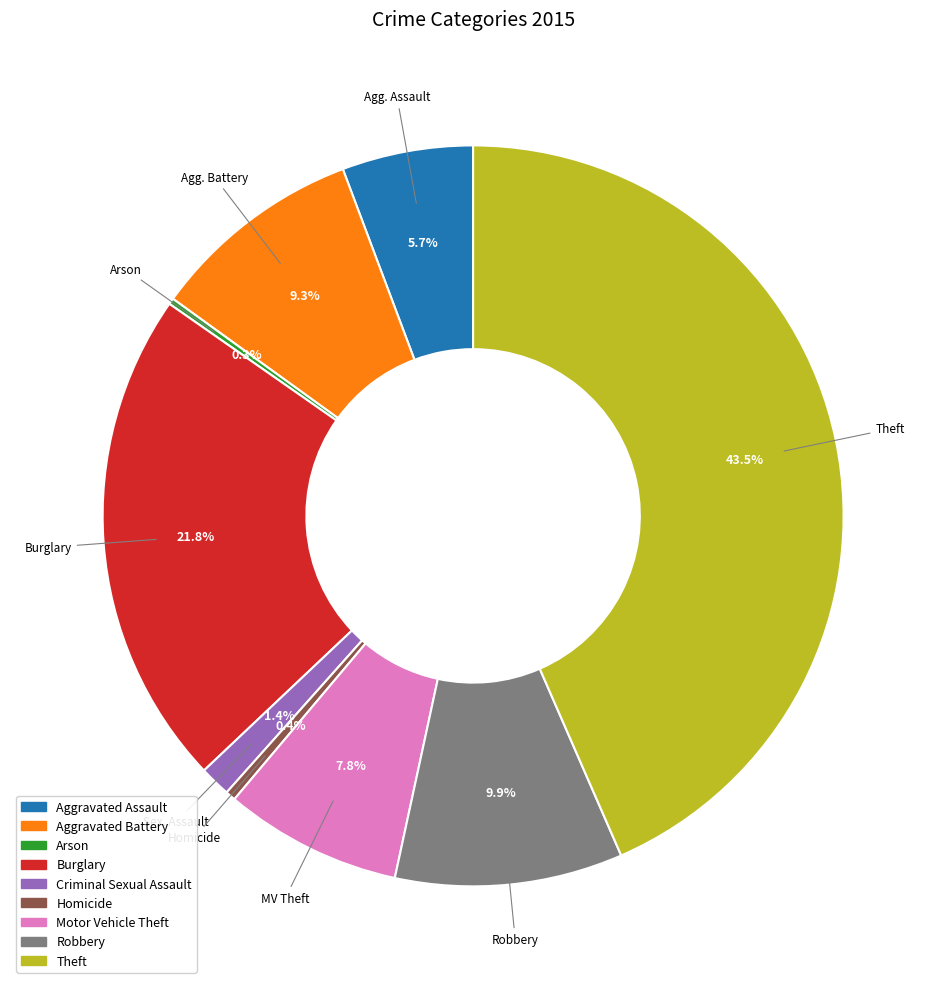

Between Motor Vehicle Theft and Robbery, which is larger?

Robbery